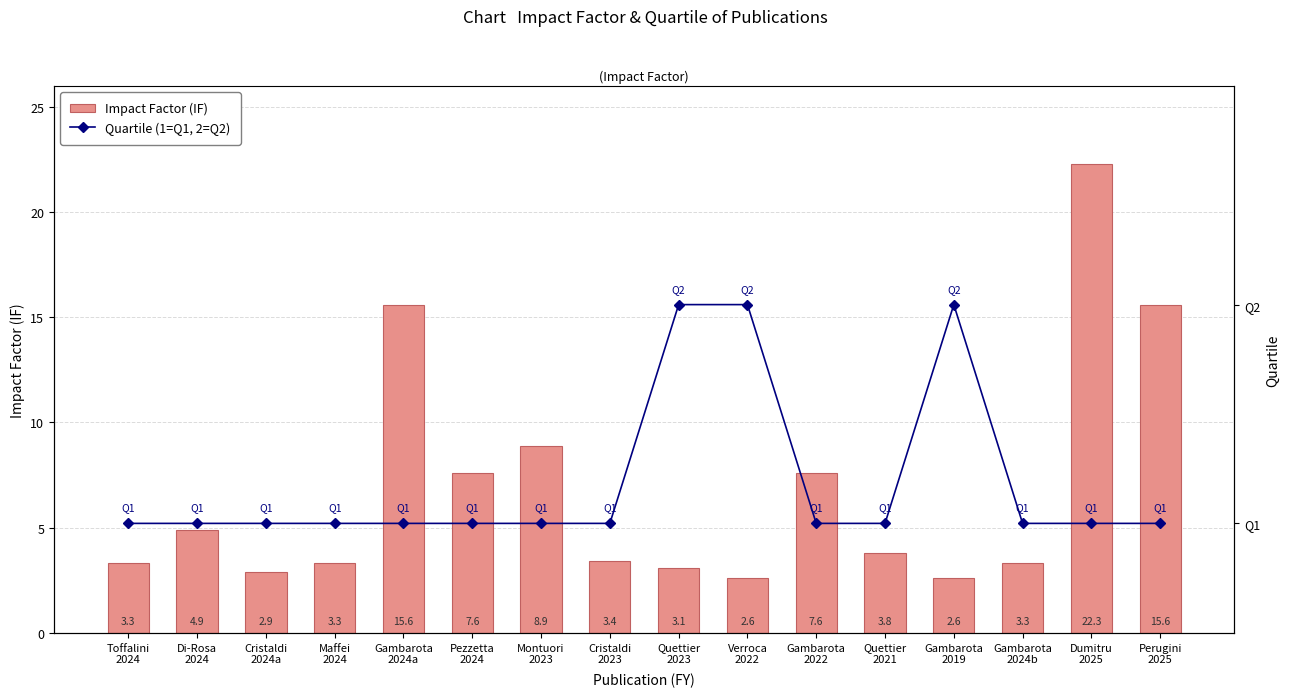

What is the difference between the highest and lowest values at Gambarota
2019?

0.6